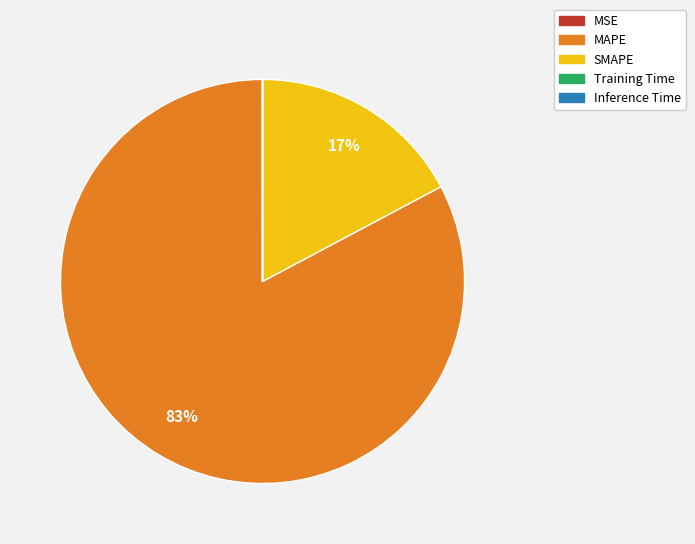

To the nearest percent, what portion does MAPE represent?

83%